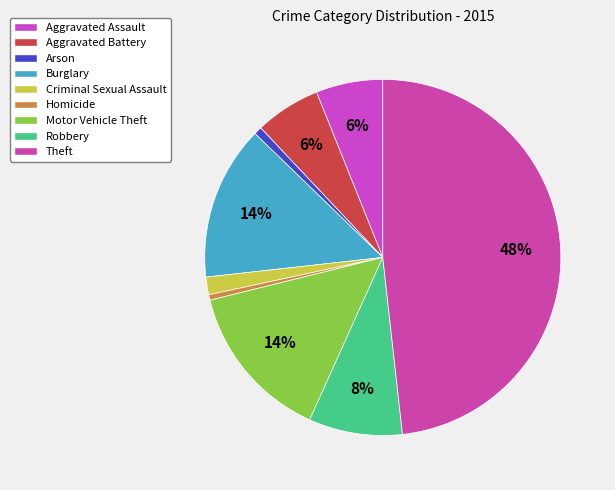

How much of the chart is everything except Theft?

51.8%